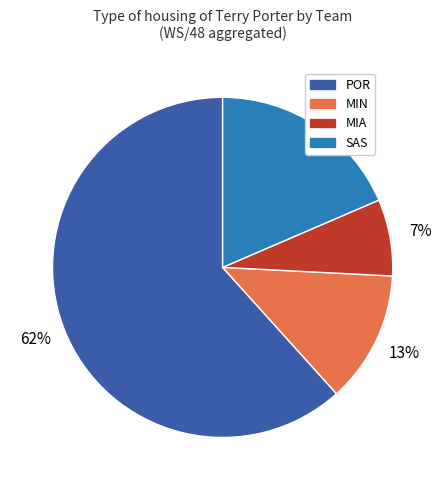

How many slices are in this pie chart?

4